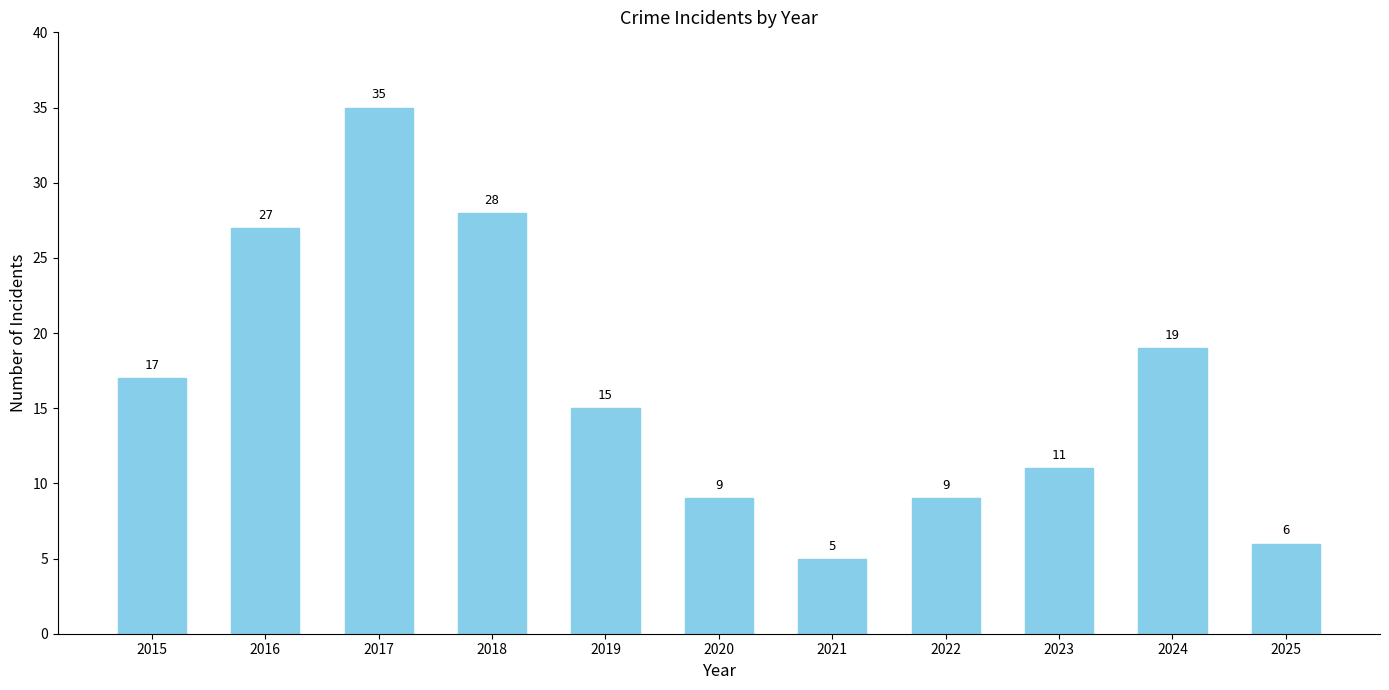

Which category has the highest value across all series?

2017